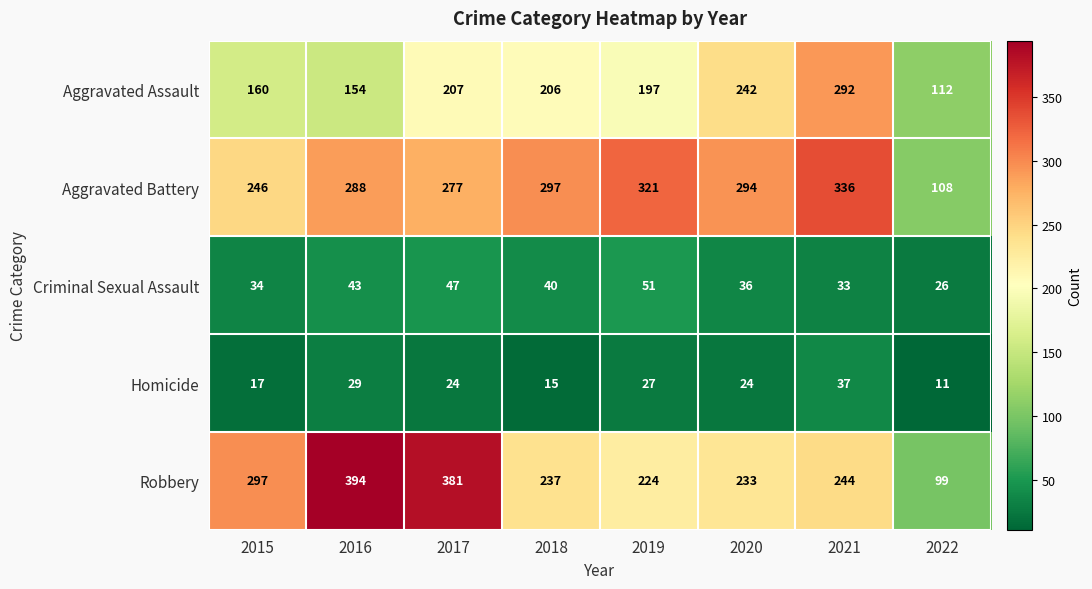

Between 2016 and 2020, which series saw the biggest shift?

Robbery